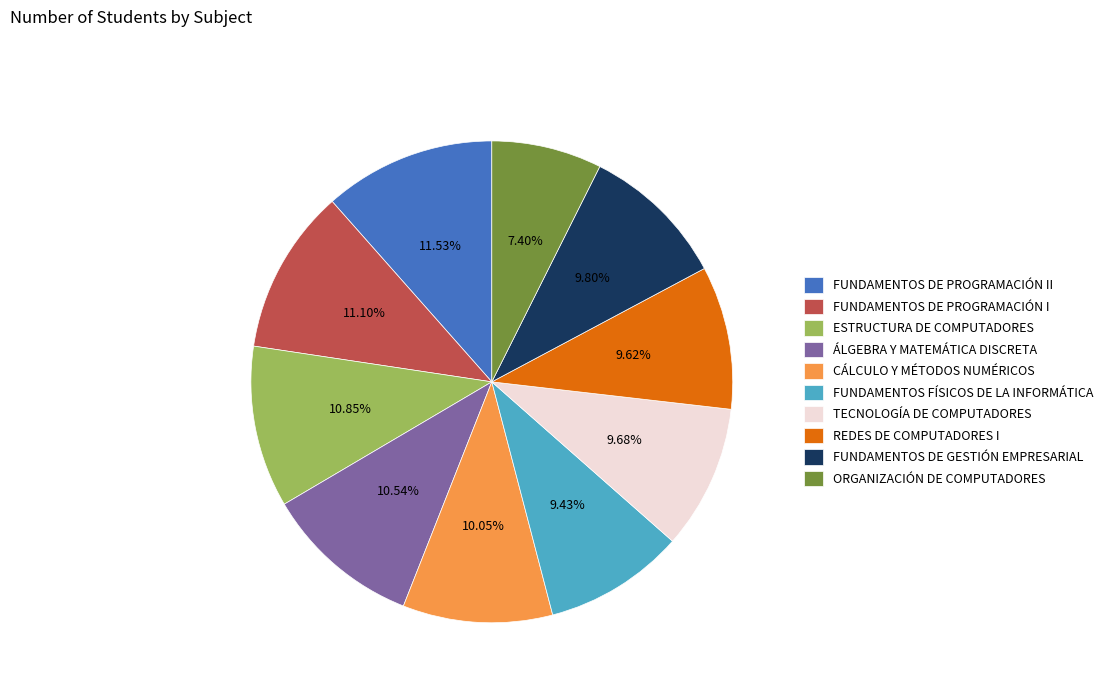

What is the ratio of the value at ORGANIZACIÓN DE COMPUTADORES to the value at FUNDAMENTOS DE PROGRAMACIÓN I?

0.7